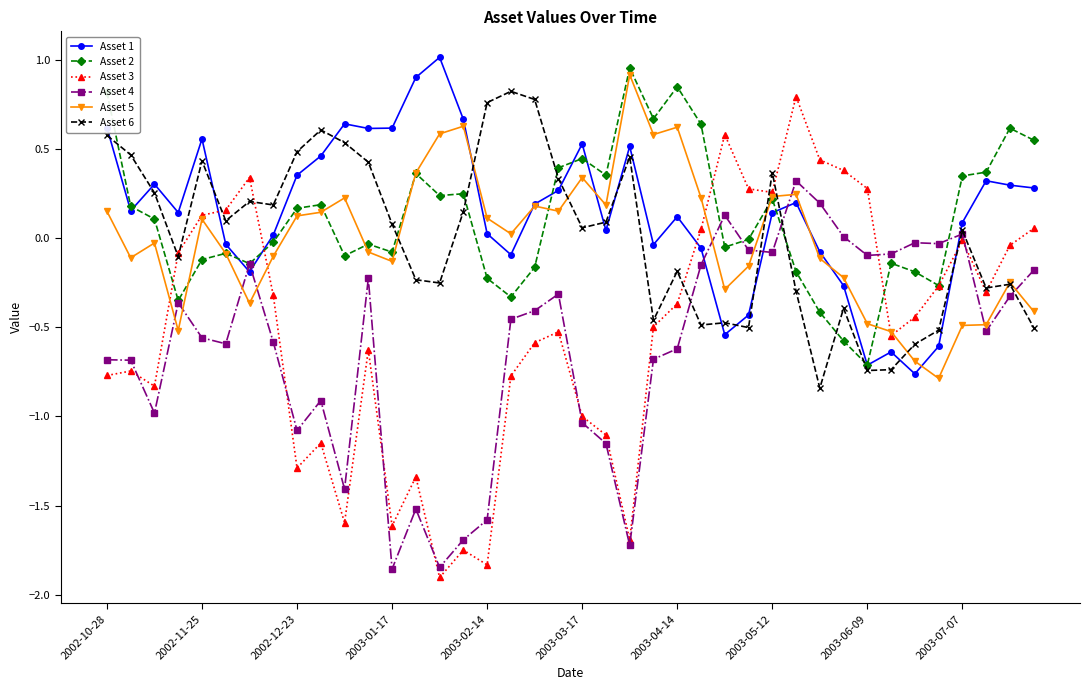

Which series has the widest spread of values?

Asset 3